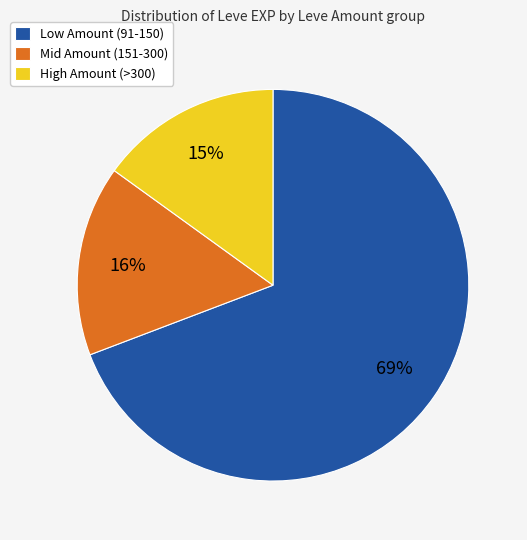

Is it true that High Amount (>300) is 22% of the pie?

False